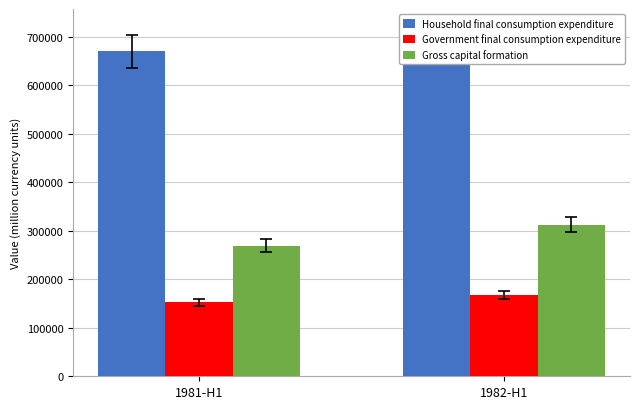

Read the Gross capital formation value at 1981-H1.

269292.7